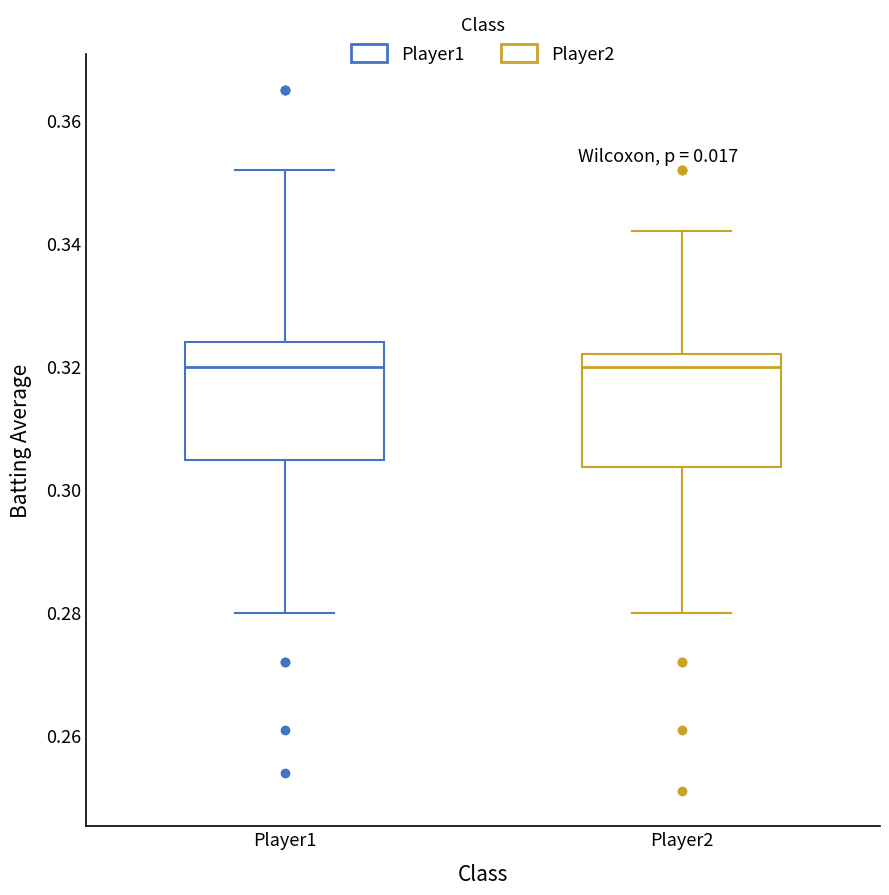

Reading left to right, transcribe this box plot: for each box, give where its median line is, the range the box spans, and where its two whiskers end, as read against the y-axis. The values are not printed on the chart, so give them approximately, as read against the axis.

Player1: median 0.320, box 0.304 to 0.324, whiskers 0.280 to 0.352
Player2: median 0.320, box 0.304 to 0.322, whiskers 0.280 to 0.342